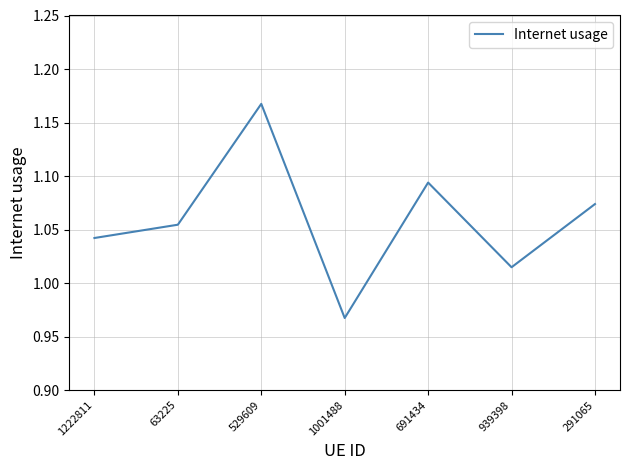

At which category does the chart reach its peak across all series?

529609